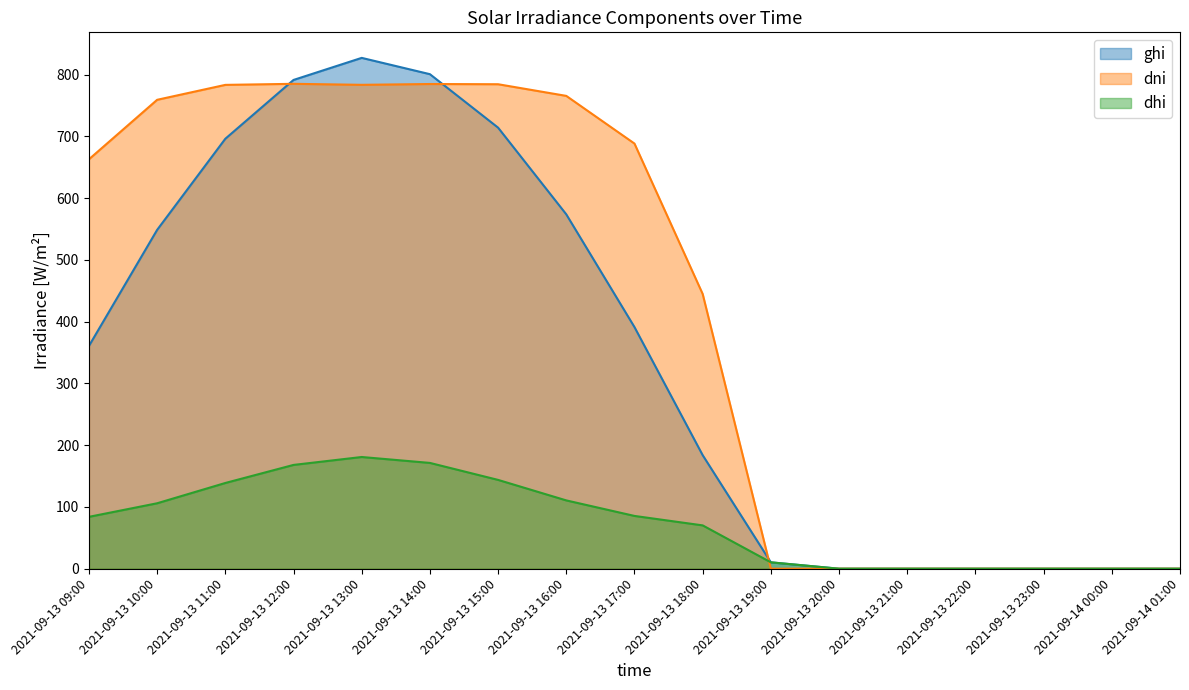

How many values in dni are above zero?

10